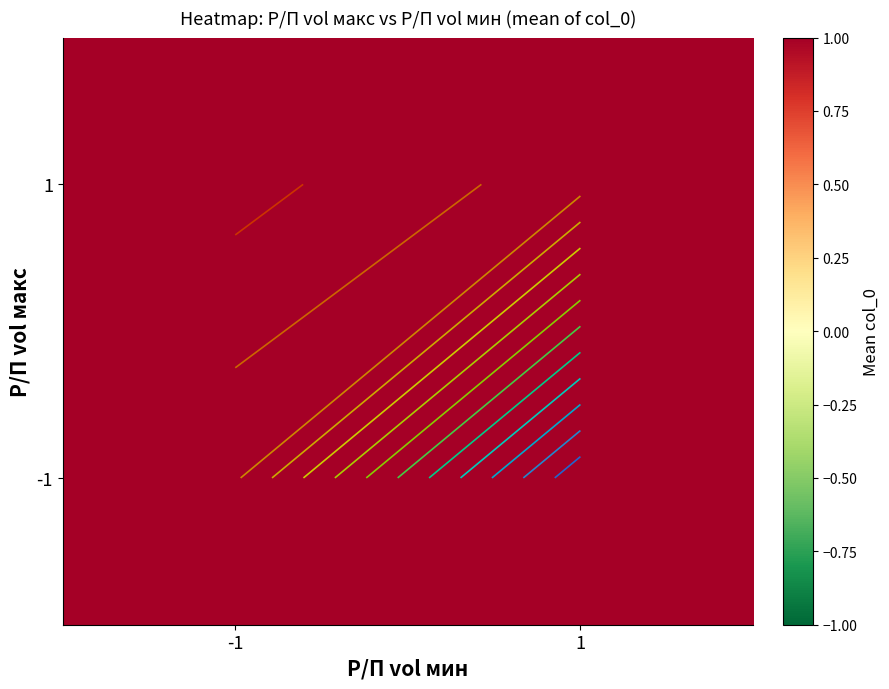

Rank the categories by 1 value from lowest to highest.

1, -1